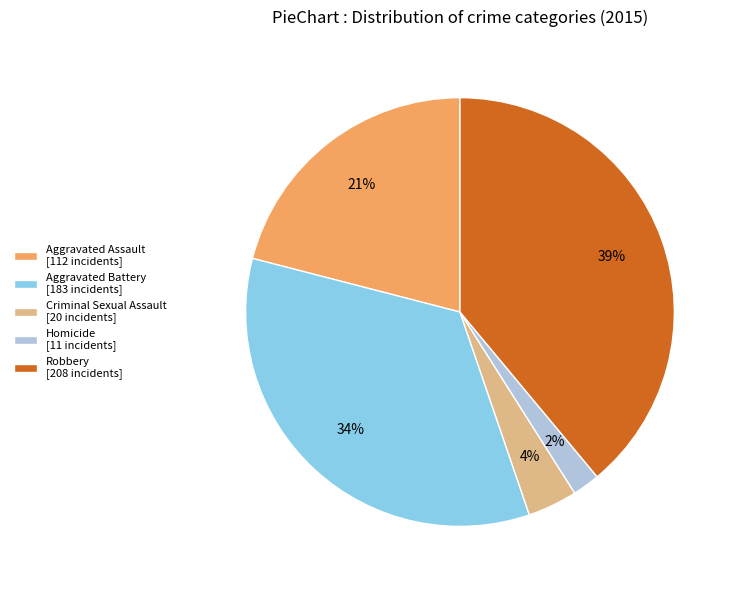

What is the largest slice in the pie chart?

Robbery